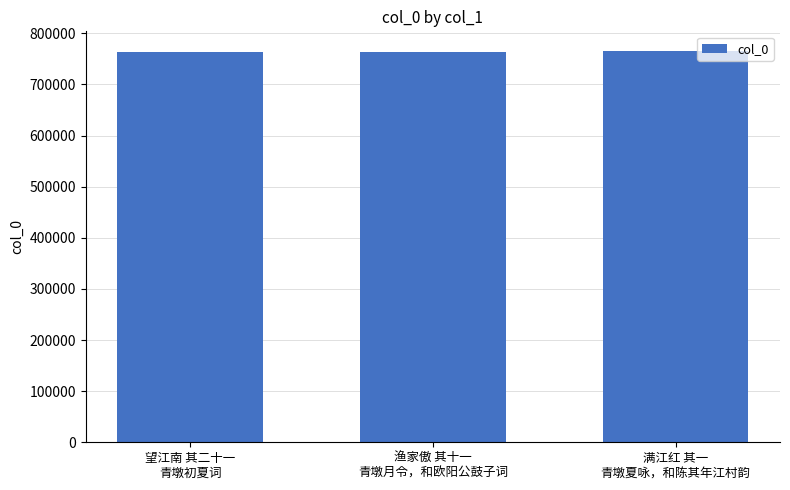

What is the value of the 1st bar from the left?

762707